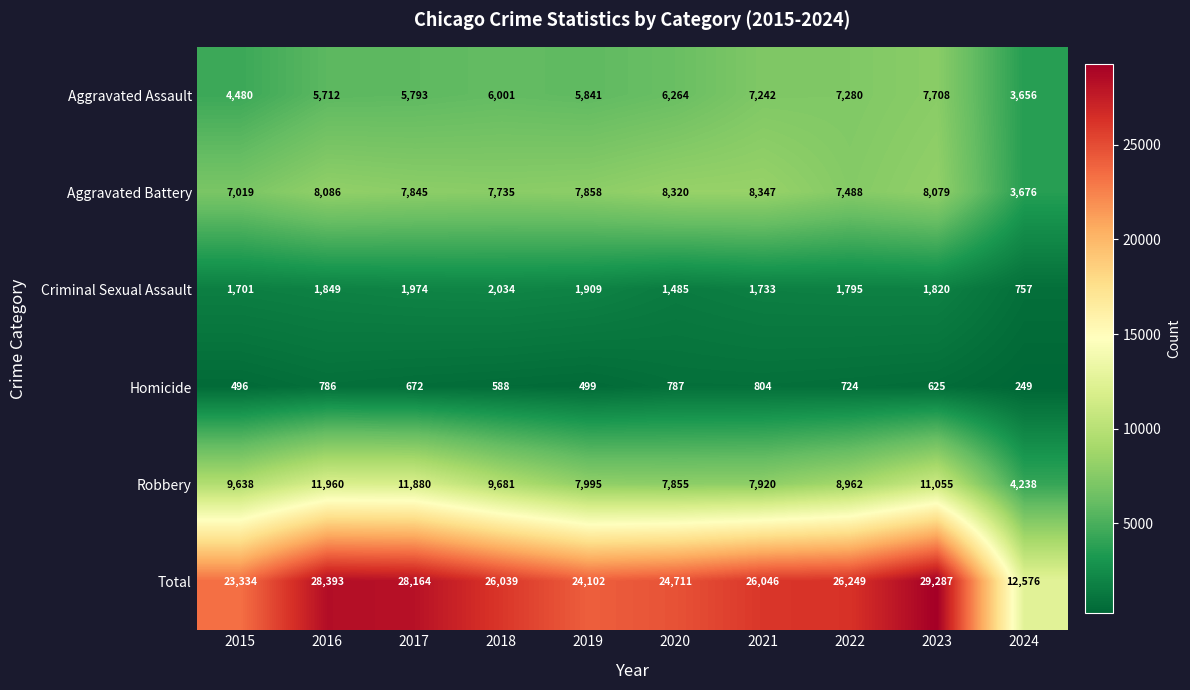

Between 2015 and 2016, which series saw the biggest shift?

Total